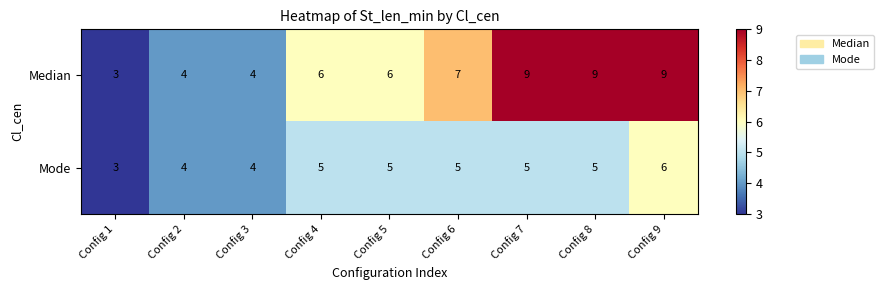

Read the Mode value at Config 4.

5